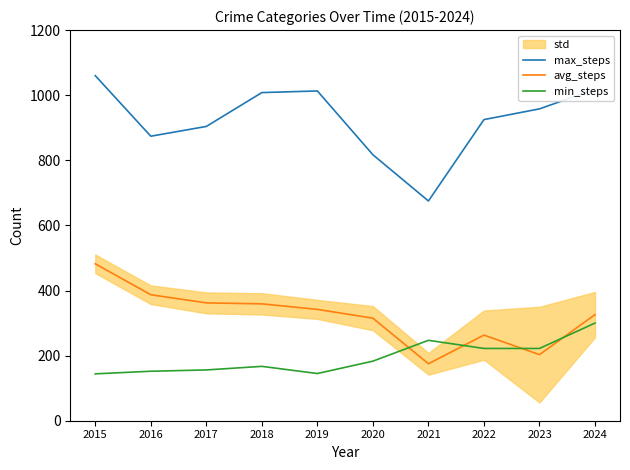

Is it true that max_steps equals 874 at 2016?

True